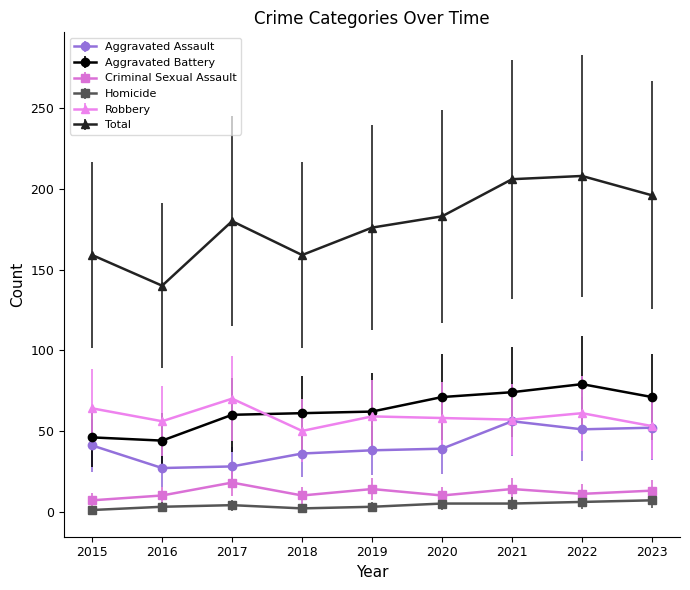

How many lines are shown in the chart?

6